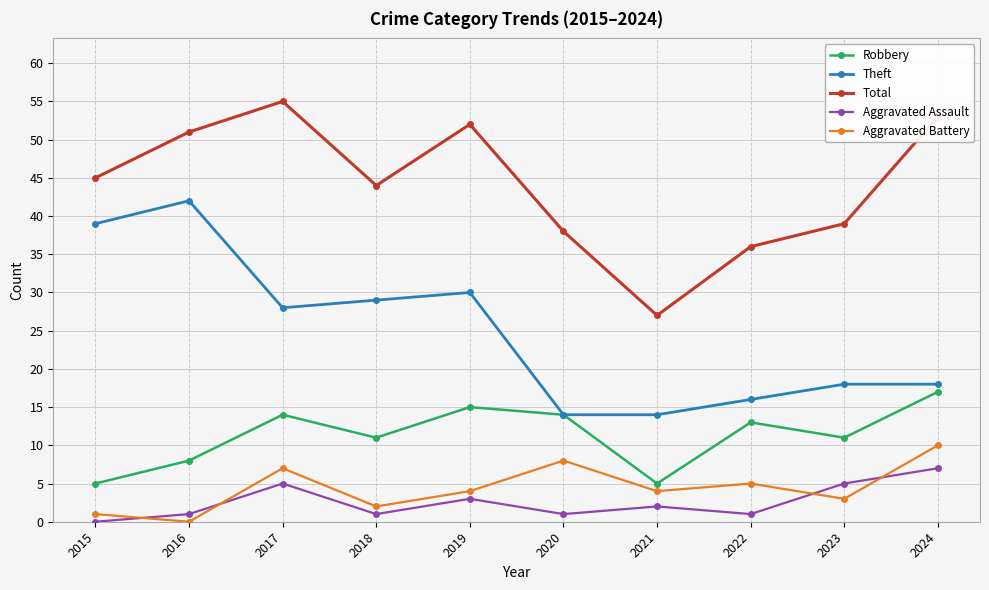

Is the value of Total at 2022 greater than the value of Aggravated Battery at 2023?

Yes